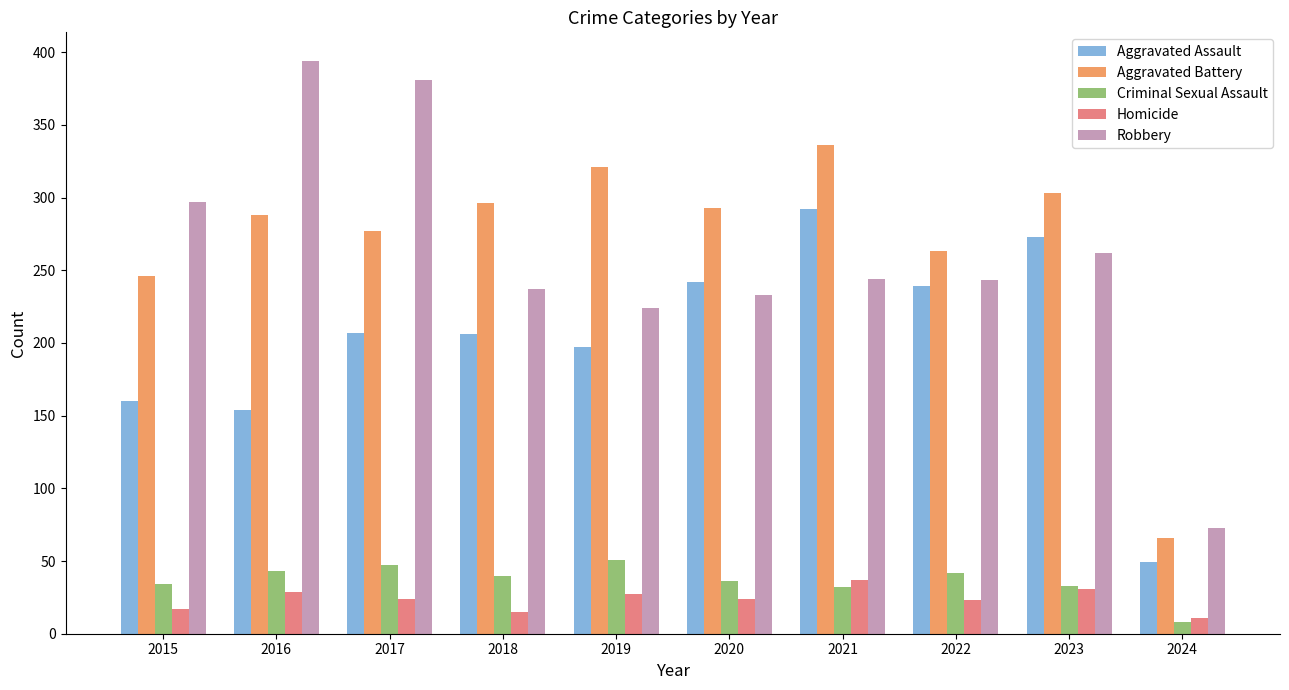

What is the difference between the second highest and minimum values in the Criminal Sexual Assault series?

39